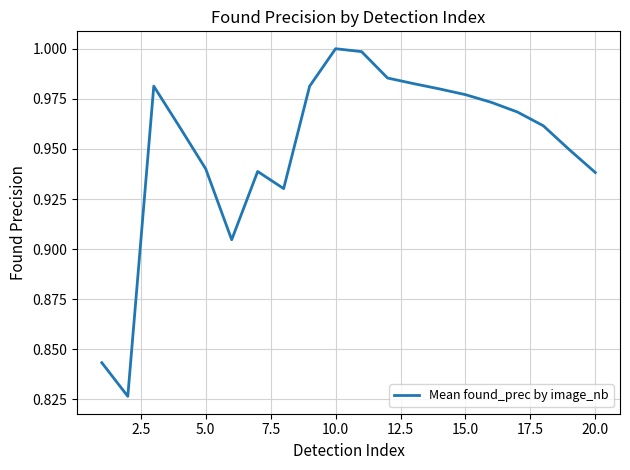

Count the number of data series in this chart.

1